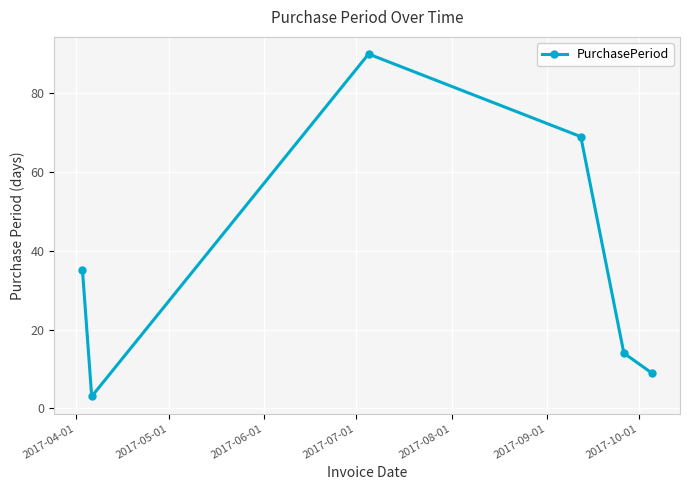

What is the greatest value displayed?

90